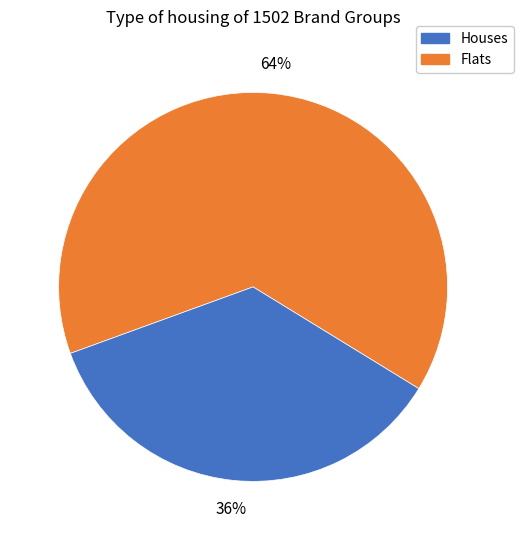

Count the number of slices in the pie.

2